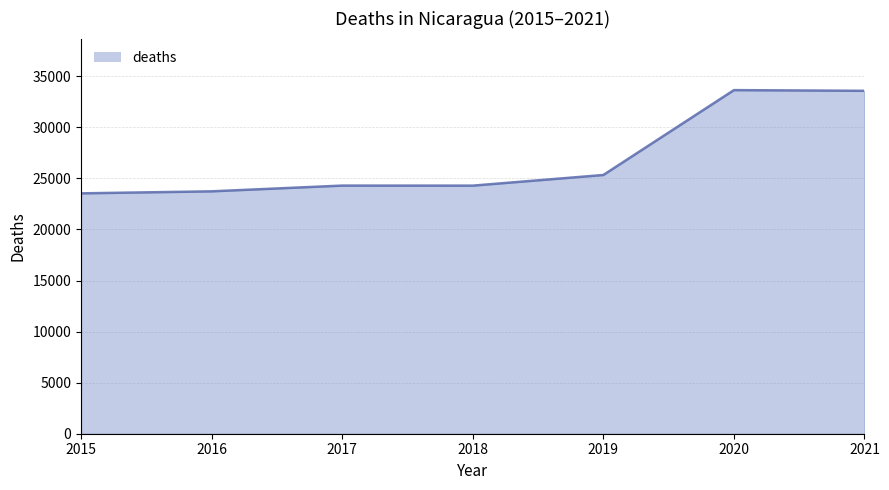

True or false: the data shows 11561 at 2017.

False